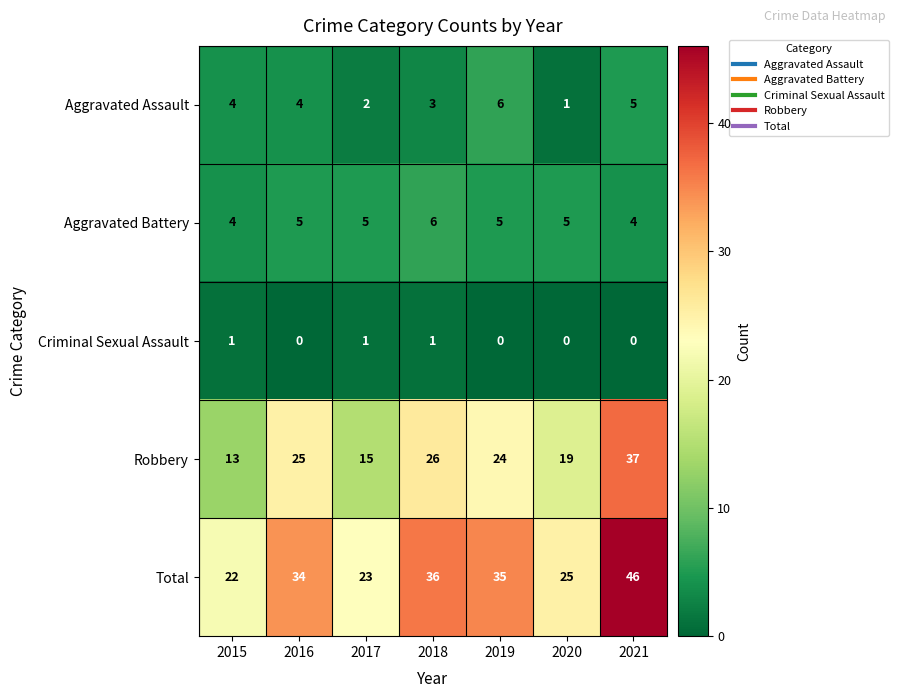

The value of Total at 2017 is 38. True or false?

False